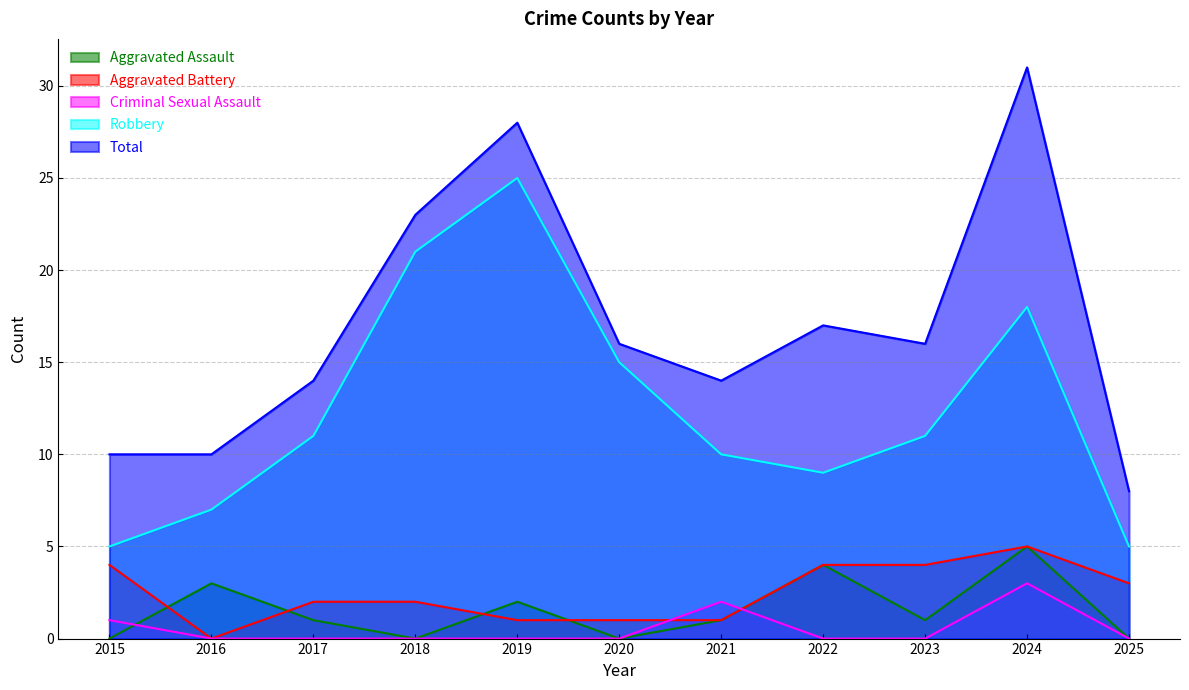

At which category does the chart reach its minimum across all series?

2015